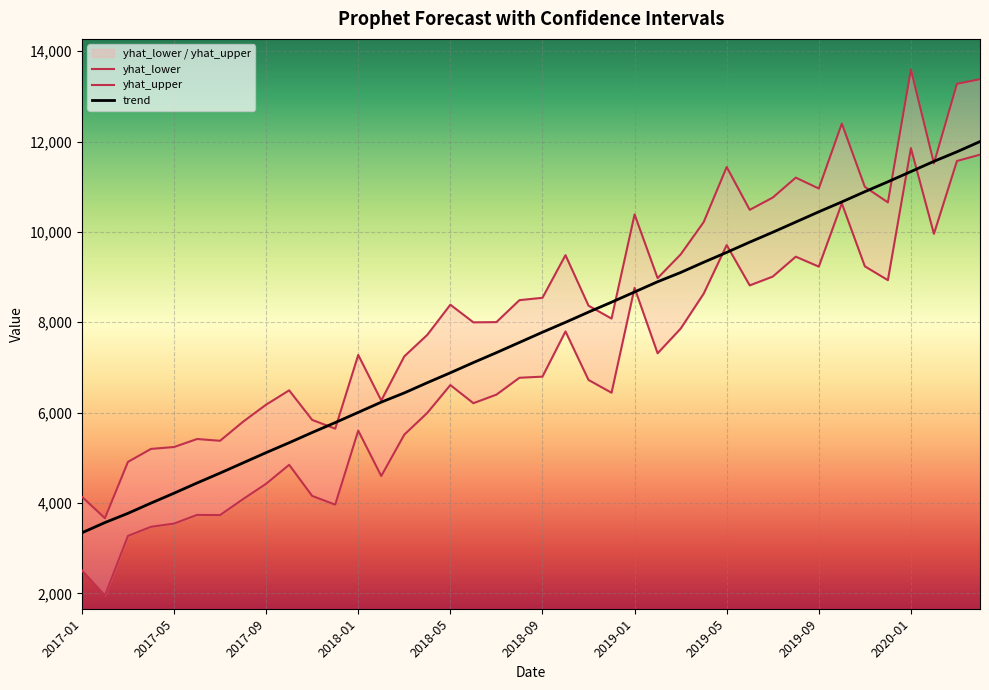

What is the difference between the highest and lowest values at 14?

1733.0